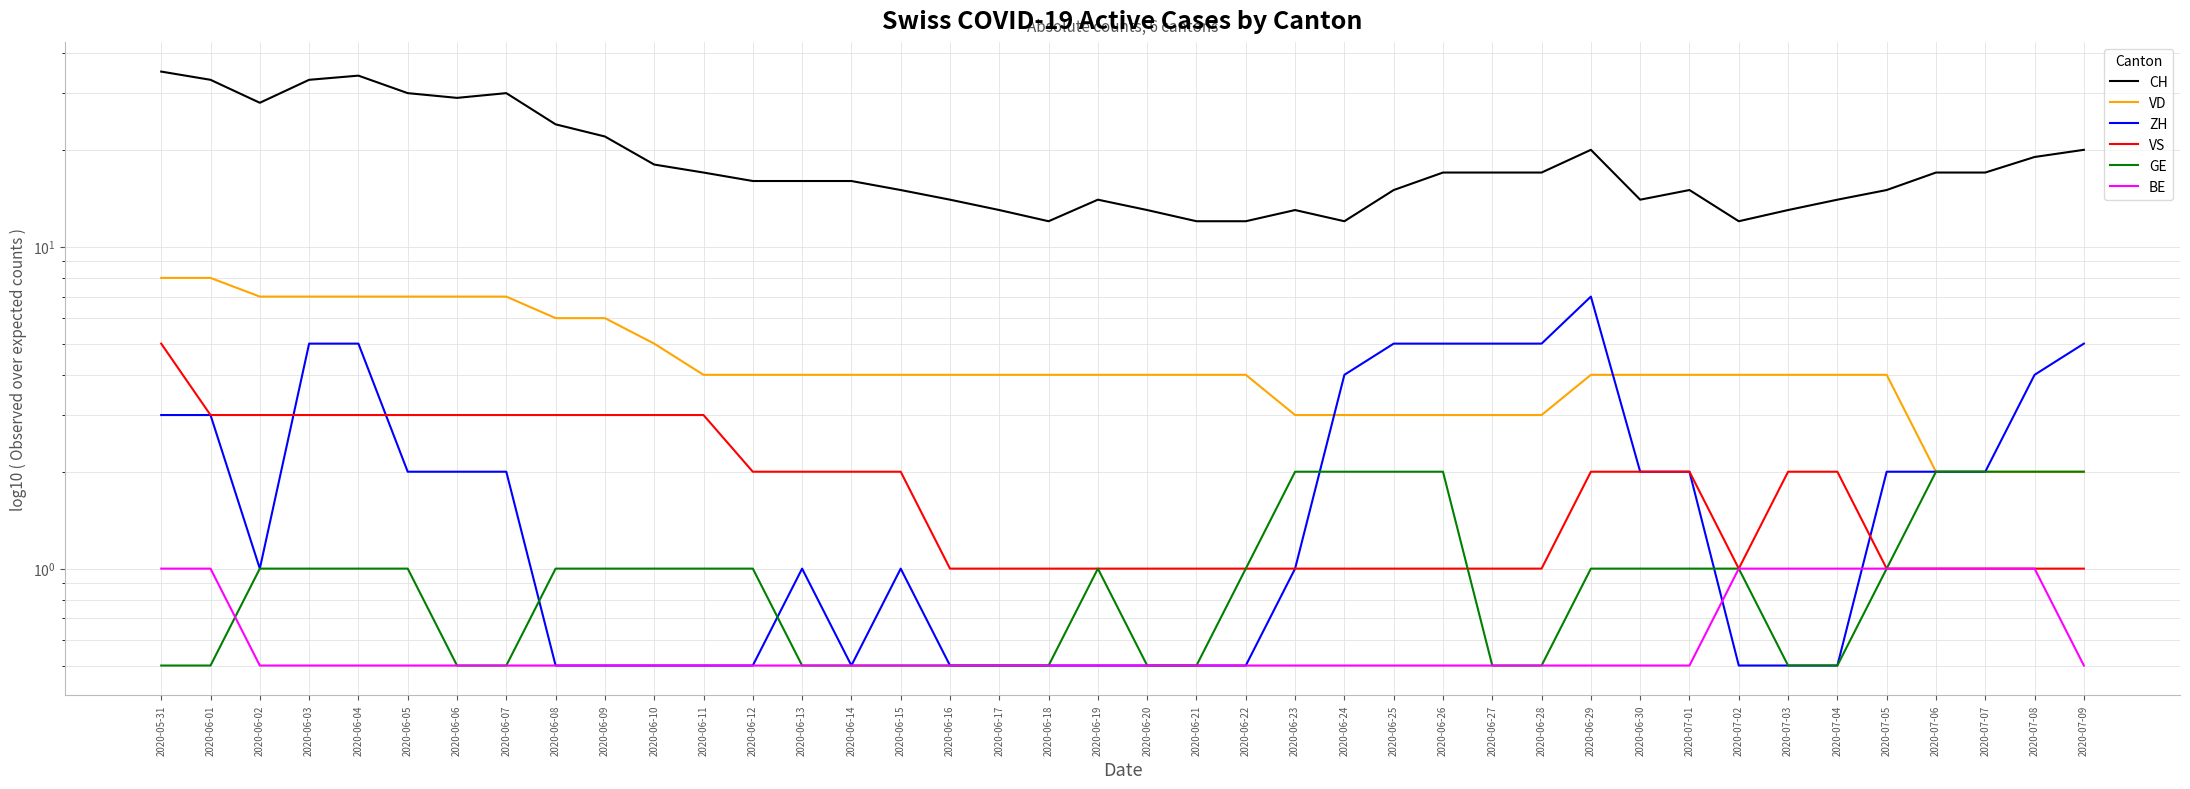

Reading left to right, transcribe all the data shown in this chart.

CH: 2020-05-31=35.0	2020-06-01=33.0	2020-06-02=28.0	2020-06-03=33.0	2020-06-04=34.0	2020-06-05=30.0	2020-06-06=29.0	2020-06-07=30.0	2020-06-08=24.0	2020-06-09=22.0	2020-06-10=18.0	2020-06-11=17.0	2020-06-12=16.0	2020-06-13=16.0	2020-06-14=16.0	2020-06-15=15.0	2020-06-16=14.0	2020-06-17=13.0	2020-06-18=12.0	2020-06-19=14.0	2020-06-20=13.0	2020-06-21=12.0	2020-06-22=12.0	2020-06-23=13.0	2020-06-24=12.0	2020-06-25=15.0	2020-06-26=17.0	2020-06-27=17.0	2020-06-28=17.0	2020-06-29=20.0	2020-06-30=14.0	2020-07-01=15.0	2020-07-02=12.0	2020-07-03=13.0	2020-07-04=14.0	2020-07-05=15.0	2020-07-06=17.0	2020-07-07=17.0	2020-07-08=19.0	2020-07-09=20.0
VD: 2020-05-31=8.0	2020-06-01=8.0	2020-06-02=7.0	2020-06-03=7.0	2020-06-04=7.0	2020-06-05=7.0	2020-06-06=7.0	2020-06-07=7.0	2020-06-08=6.0	2020-06-09=6.0	2020-06-10=5.0	2020-06-11=4.0	2020-06-12=4.0	2020-06-13=4.0	2020-06-14=4.0	2020-06-15=4.0	2020-06-16=4.0	2020-06-17=4.0	2020-06-18=4.0	2020-06-19=4.0	2020-06-20=4.0	2020-06-21=4.0	2020-06-22=4.0	2020-06-23=3.0	2020-06-24=3.0	2020-06-25=3.0	2020-06-26=3.0	2020-06-27=3.0	2020-06-28=3.0	2020-06-29=4.0	2020-06-30=4.0	2020-07-01=4.0	2020-07-02=4.0	2020-07-03=4.0	2020-07-04=4.0	2020-07-05=4.0	2020-07-06=2.0	2020-07-07=2.0	2020-07-08=2.0	2020-07-09=2.0
ZH: 2020-05-31=3.0	2020-06-01=3.0	2020-06-02=1.0	2020-06-03=5.0	2020-06-04=5.0	2020-06-05=2.0	2020-06-06=2.0	2020-06-07=2.0	2020-06-08=0.5	2020-06-09=0.5	2020-06-10=0.5	2020-06-11=0.5	2020-06-12=0.5	2020-06-13=1.0	2020-06-14=0.5	2020-06-15=1.0	2020-06-16=0.5	2020-06-17=0.5	2020-06-18=0.5	2020-06-19=0.5	2020-06-20=0.5	2020-06-21=0.5	2020-06-22=0.5	2020-06-23=1.0	2020-06-24=4.0	2020-06-25=5.0	2020-06-26=5.0	2020-06-27=5.0	2020-06-28=5.0	2020-06-29=7.0	2020-06-30=2.0	2020-07-01=2.0	2020-07-02=0.5	2020-07-03=0.5	2020-07-04=0.5	2020-07-05=2.0	2020-07-06=2.0	2020-07-07=2.0	2020-07-08=4.0	2020-07-09=5.0
VS: 2020-05-31=5.0	2020-06-01=3.0	2020-06-02=3.0	2020-06-03=3.0	2020-06-04=3.0	2020-06-05=3.0	2020-06-06=3.0	2020-06-07=3.0	2020-06-08=3.0	2020-06-09=3.0	2020-06-10=3.0	2020-06-11=3.0	2020-06-12=2.0	2020-06-13=2.0	2020-06-14=2.0	2020-06-15=2.0	2020-06-16=1.0	2020-06-17=1.0	2020-06-18=1.0	2020-06-19=1.0	2020-06-20=1.0	2020-06-21=1.0	2020-06-22=1.0	2020-06-23=1.0	2020-06-24=1.0	2020-06-25=1.0	2020-06-26=1.0	2020-06-27=1.0	2020-06-28=1.0	2020-06-29=2.0	2020-06-30=2.0	2020-07-01=2.0	2020-07-02=1.0	2020-07-03=2.0	2020-07-04=2.0	2020-07-05=1.0	2020-07-06=1.0	2020-07-07=1.0	2020-07-08=1.0	2020-07-09=1.0
GE: 2020-05-31=0.5	2020-06-01=0.5	2020-06-02=1.0	2020-06-03=1.0	2020-06-04=1.0	2020-06-05=1.0	2020-06-06=0.5	2020-06-07=0.5	2020-06-08=1.0	2020-06-09=1.0	2020-06-10=1.0	2020-06-11=1.0	2020-06-12=1.0	2020-06-13=0.5	2020-06-14=0.5	2020-06-15=0.5	2020-06-16=0.5	2020-06-17=0.5	2020-06-18=0.5	2020-06-19=1.0	2020-06-20=0.5	2020-06-21=0.5	2020-06-22=1.0	2020-06-23=2.0	2020-06-24=2.0	2020-06-25=2.0	2020-06-26=2.0	2020-06-27=0.5	2020-06-28=0.5	2020-06-29=1.0	2020-06-30=1.0	2020-07-01=1.0	2020-07-02=1.0	2020-07-03=0.5	2020-07-04=0.5	2020-07-05=1.0	2020-07-06=2.0	2020-07-07=2.0	2020-07-08=2.0	2020-07-09=2.0
BE: 2020-05-31=1.0	2020-06-01=1.0	2020-06-02=0.5	2020-06-03=0.5	2020-06-04=0.5	2020-06-05=0.5	2020-06-06=0.5	2020-06-07=0.5	2020-06-08=0.5	2020-06-09=0.5	2020-06-10=0.5	2020-06-11=0.5	2020-06-12=0.5	2020-06-13=0.5	2020-06-14=0.5	2020-06-15=0.5	2020-06-16=0.5	2020-06-17=0.5	2020-06-18=0.5	2020-06-19=0.5	2020-06-20=0.5	2020-06-21=0.5	2020-06-22=0.5	2020-06-23=0.5	2020-06-24=0.5	2020-06-25=0.5	2020-06-26=0.5	2020-06-27=0.5	2020-06-28=0.5	2020-06-29=0.5	2020-06-30=0.5	2020-07-01=0.5	2020-07-02=1.0	2020-07-03=1.0	2020-07-04=1.0	2020-07-05=1.0	2020-07-06=1.0	2020-07-07=1.0	2020-07-08=1.0	2020-07-09=0.5